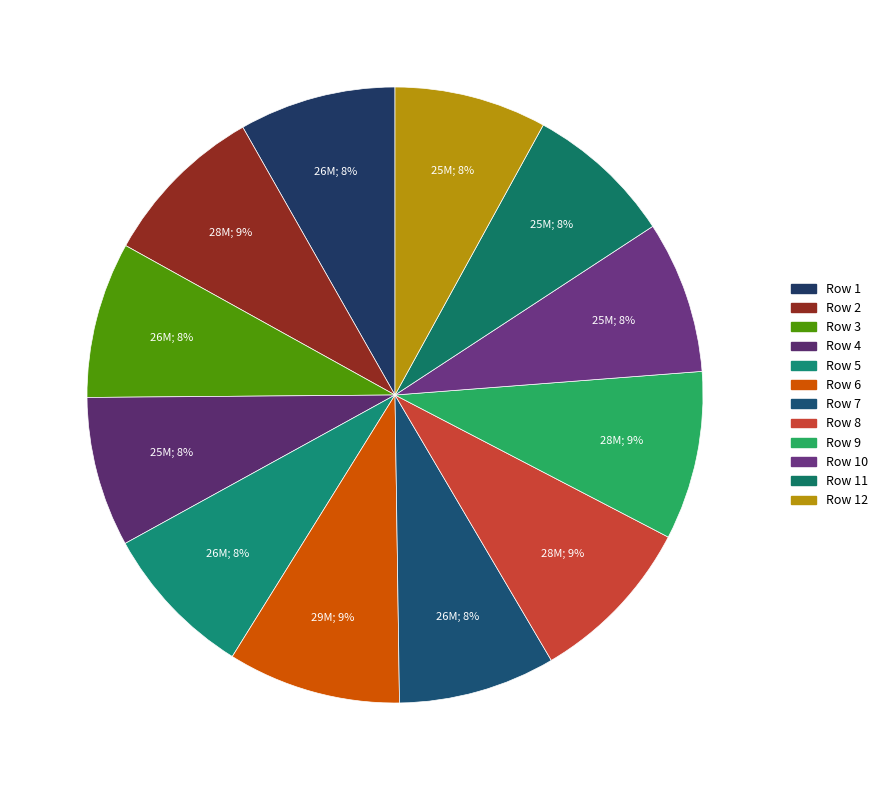

Is there a majority slice in this chart?

No